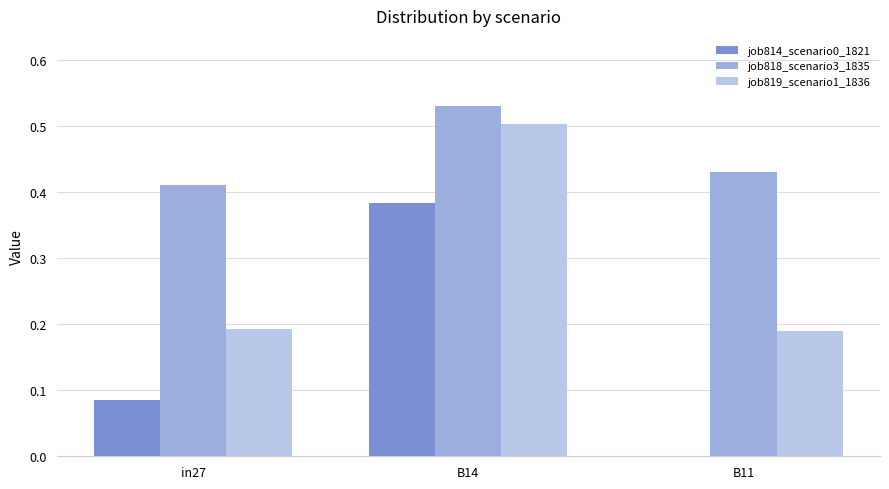

Which series has the largest range (max minus min)?

job814_scenario0_1821